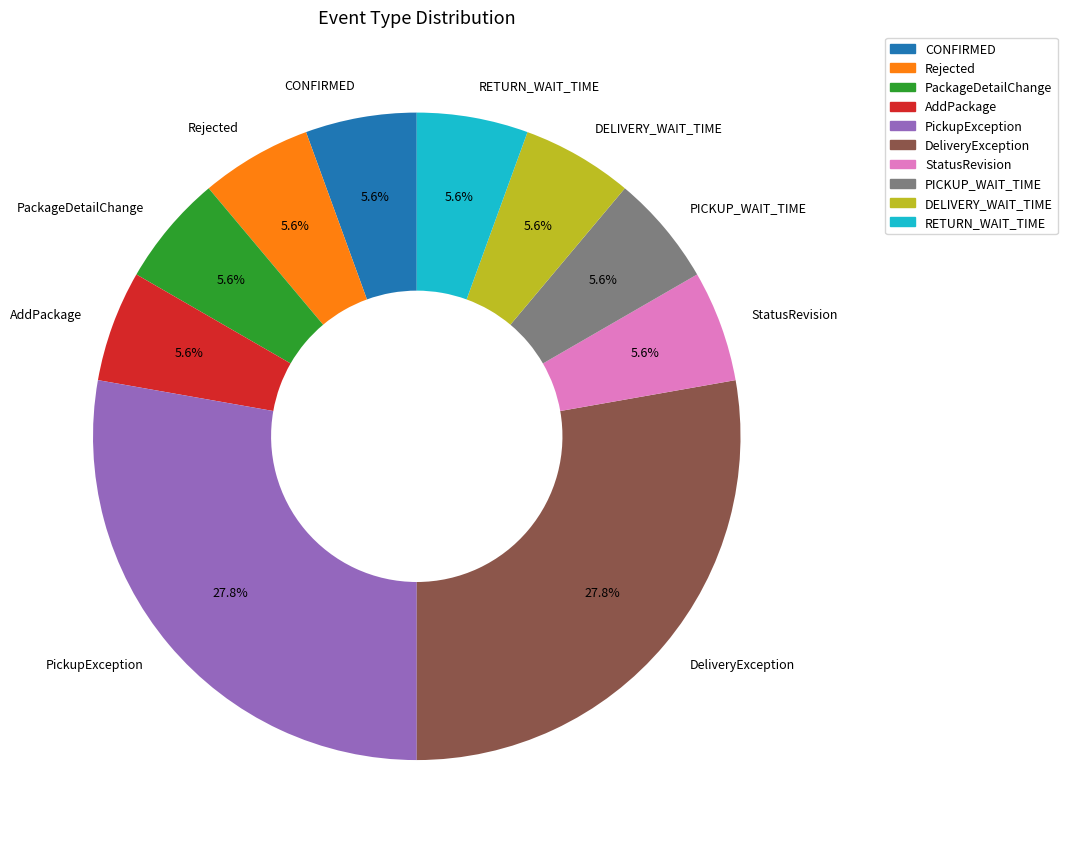

Is the sum of PICKUP_WAIT_TIME and CONFIRMED greater than half?

No